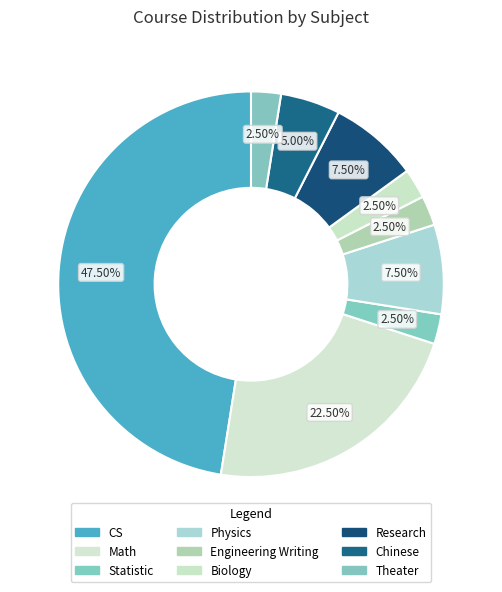

Count the number of slices in the pie.

9